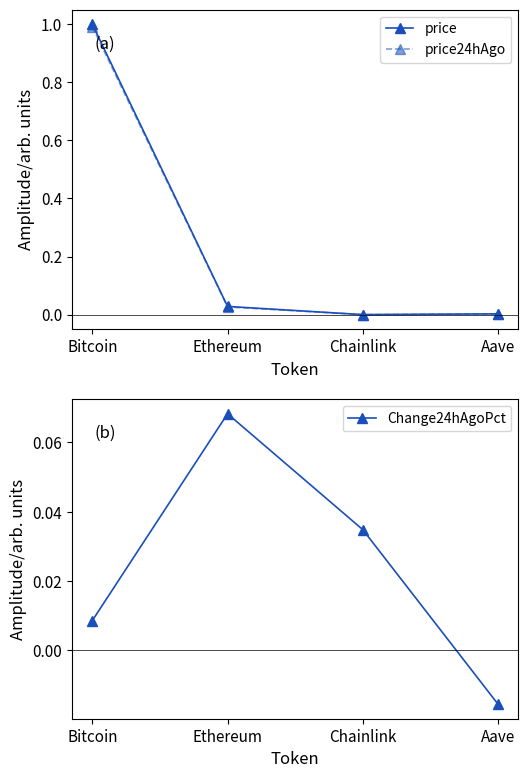

What is the difference between the maximum and second lowest values in the Change24hAgoPct series?

0.1